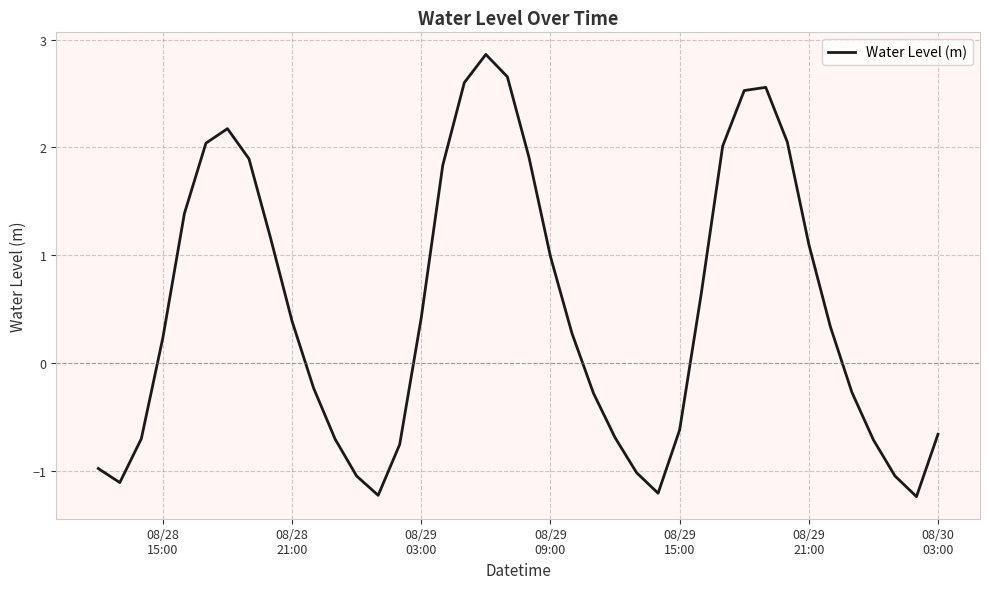

What is the minimum value shown in the chart?

-1.2